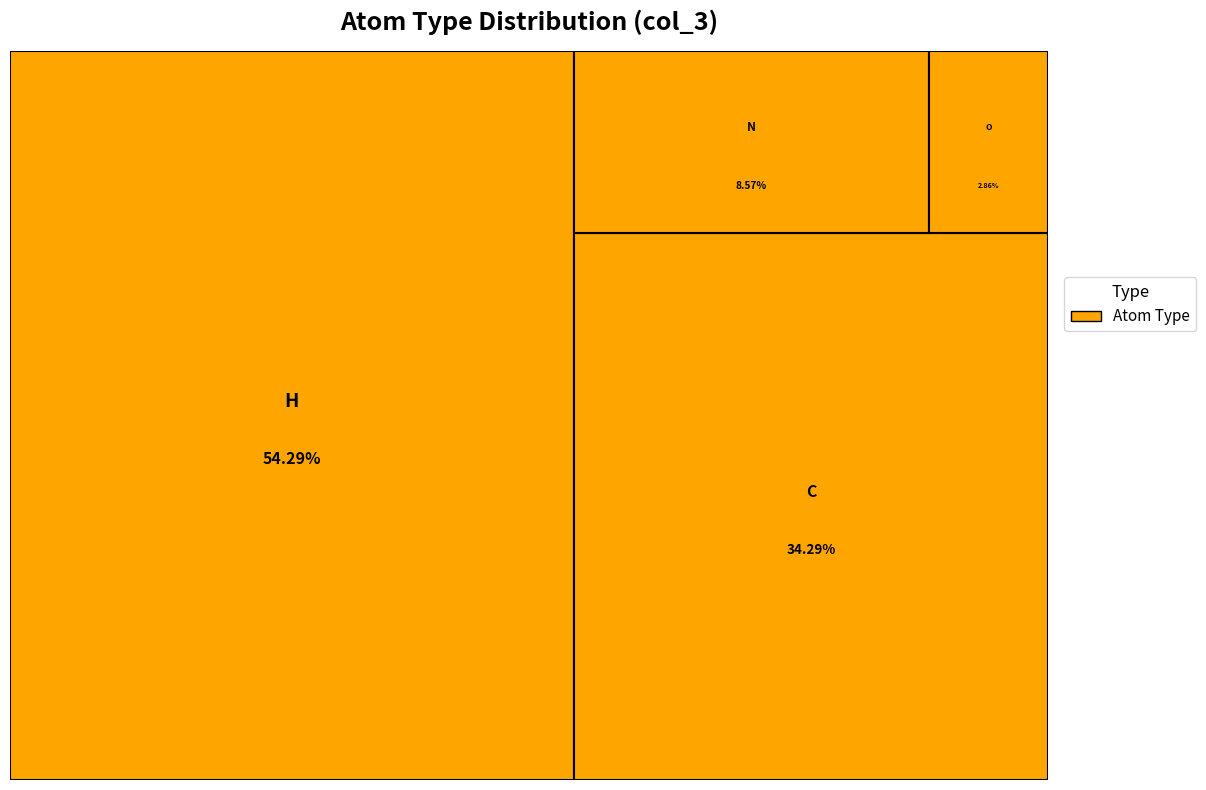

How much of the chart is everything except C?

65.7%